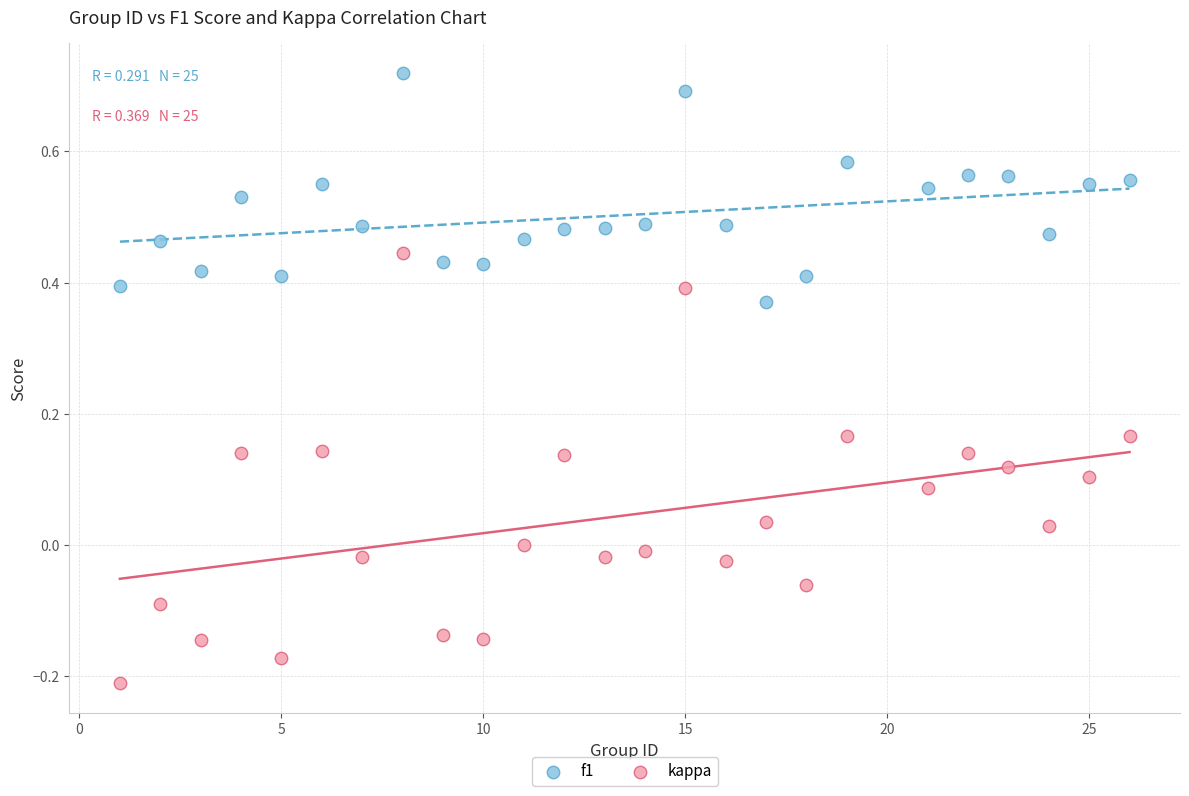

Across all data points, what is the range of Y values (max minus min)?

0.9